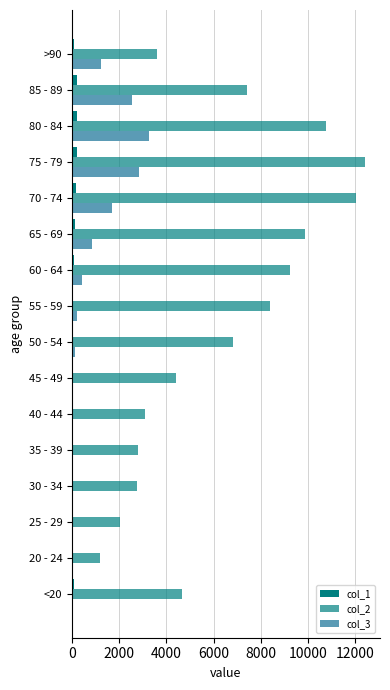

Count the number of data series in this chart.

3